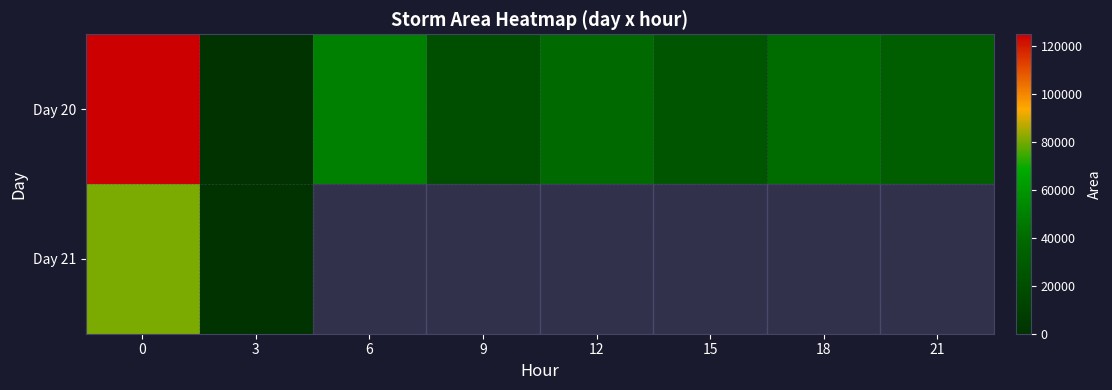

Is the value of Day 21 at 9 greater than the value of Day 20 at 6?

No